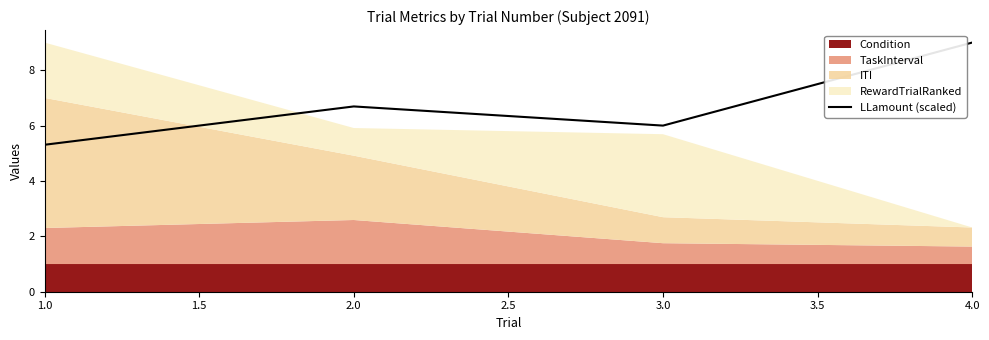

What is the average value?

6.8